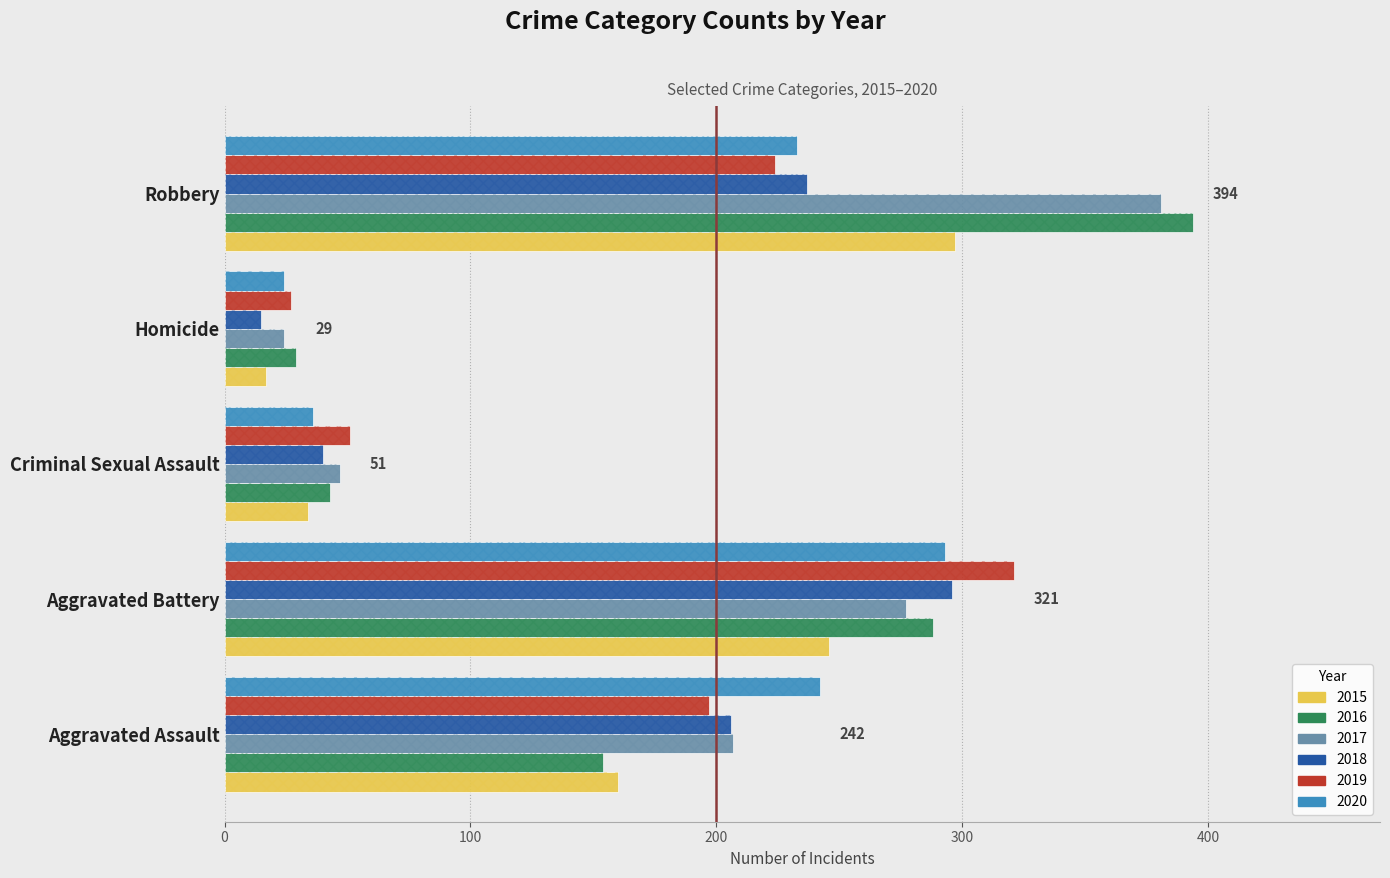

Where does the 2017 series first go above 207?

Aggravated Battery